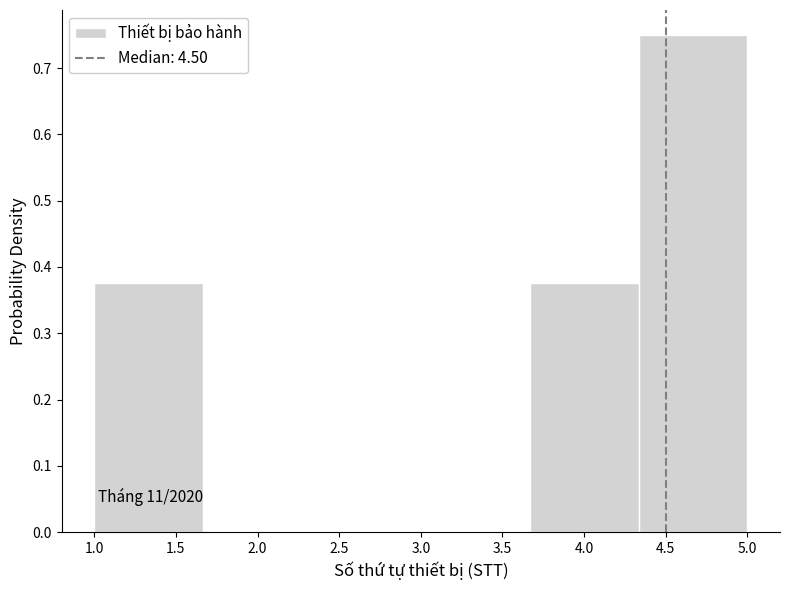

Over which range of the x-axis is the bar tallest?

4.35 to 5.00